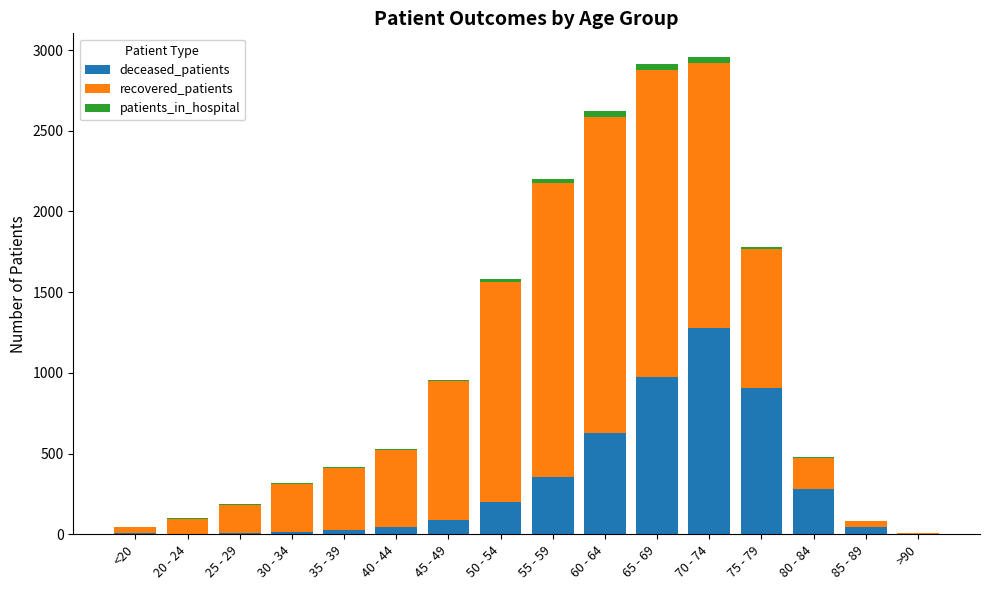

Is it true that deceased_patients equals 321 at 75 - 79?

False